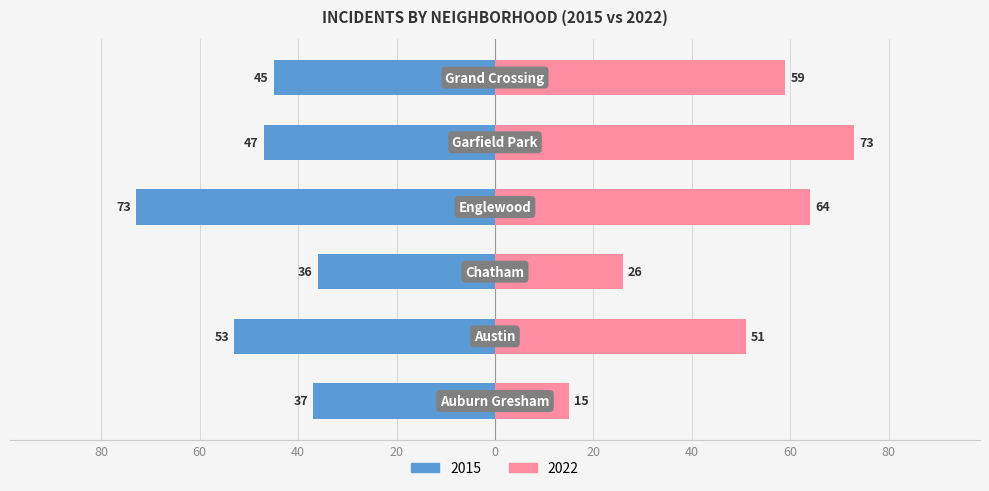

What are all the series names shown in the legend?

2015, 2022